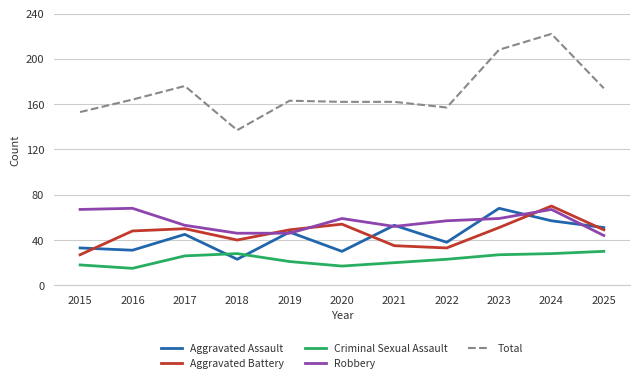

Rank the series at 2023 from highest to lowest value.

Total, Aggravated Assault, Robbery, Aggravated Battery, Criminal Sexual Assault